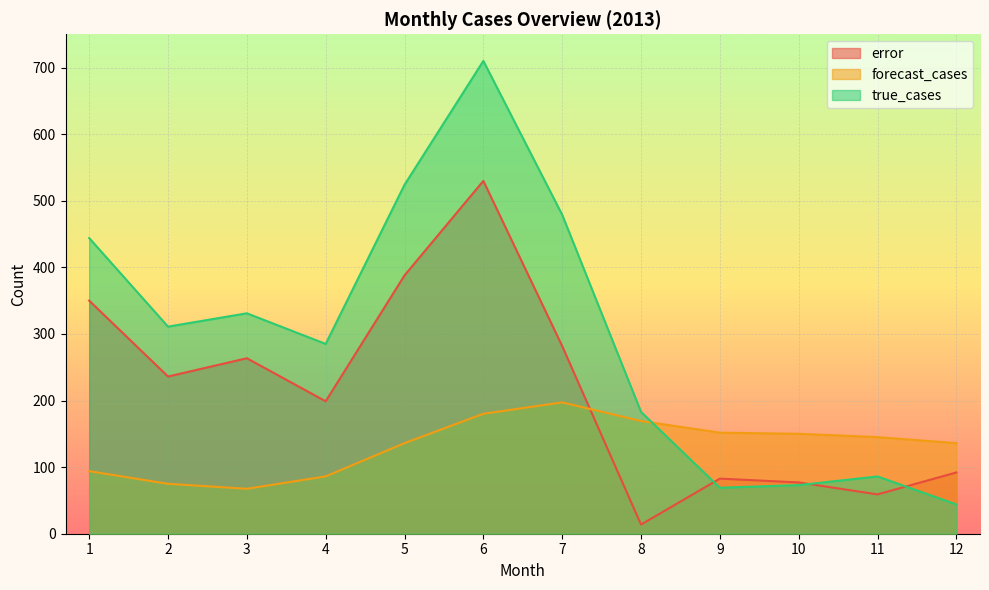

What is the maximum value shown in the chart?

710.0